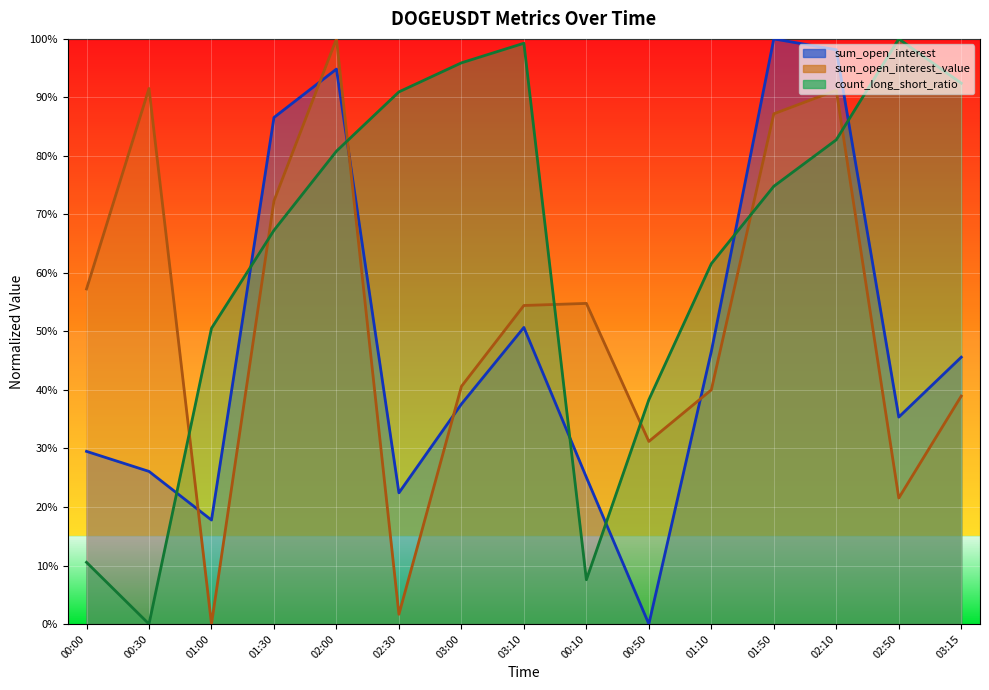

At how many categories does at least one series exceed 0?

15